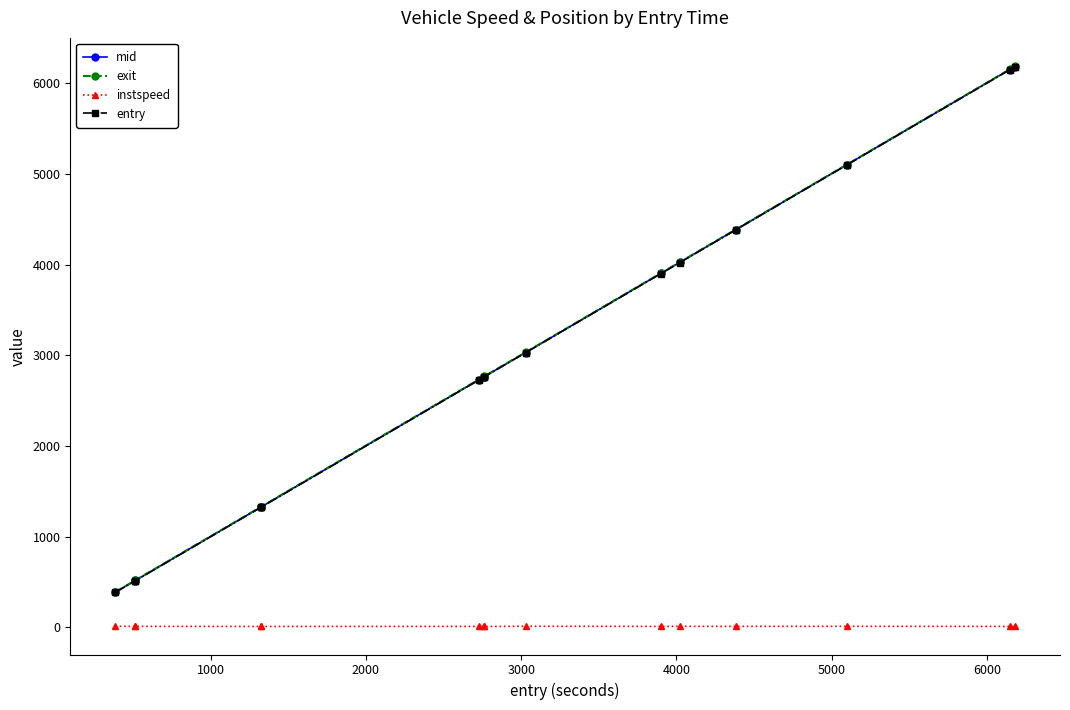

True or false: instspeed and exit cross at least once.

False